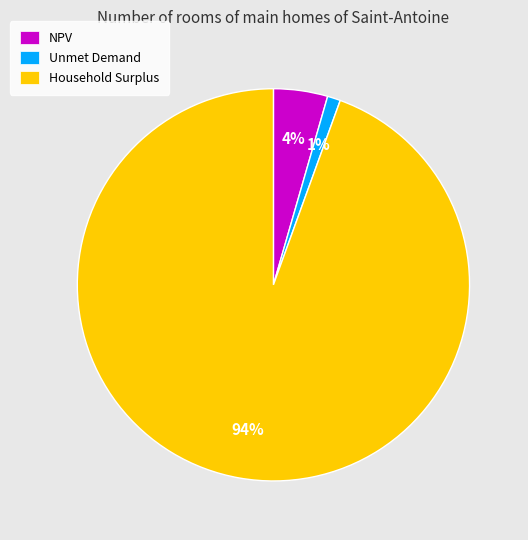

To the nearest percent, what is the average slice percentage?

33%